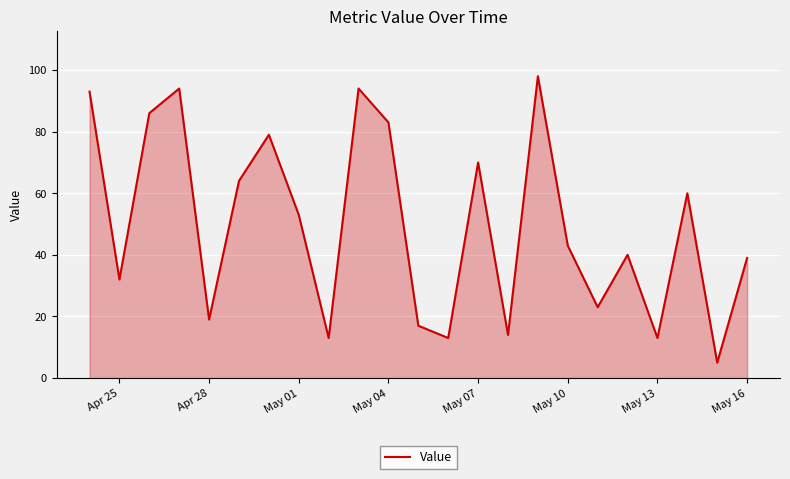

What is the maximum value shown in the chart?

98